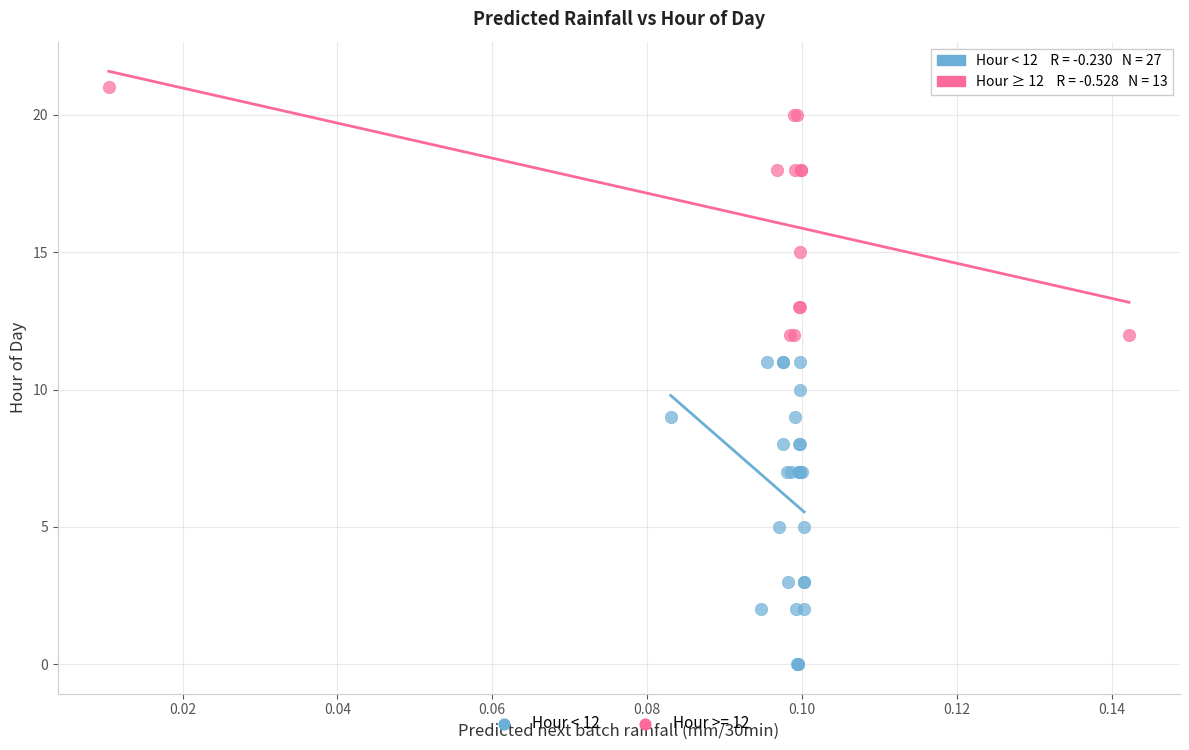

Which series contains the lowest Y value?

Hour < 12